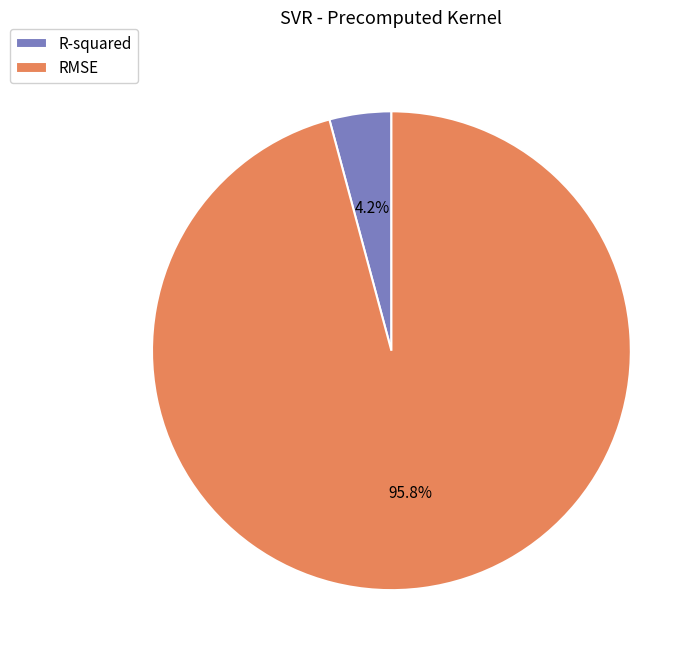

Is there any slice that represents more than half of the pie?

Yes